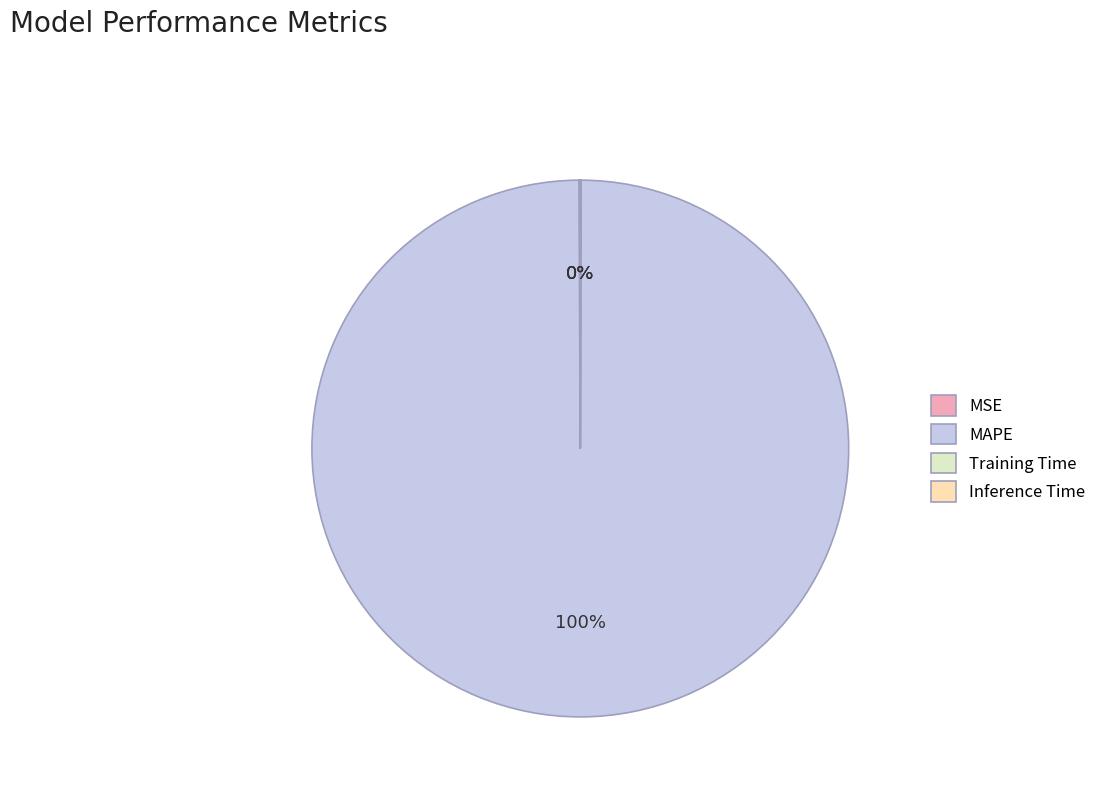

What percentage is the MAPE slice, to the nearest percent?

100%